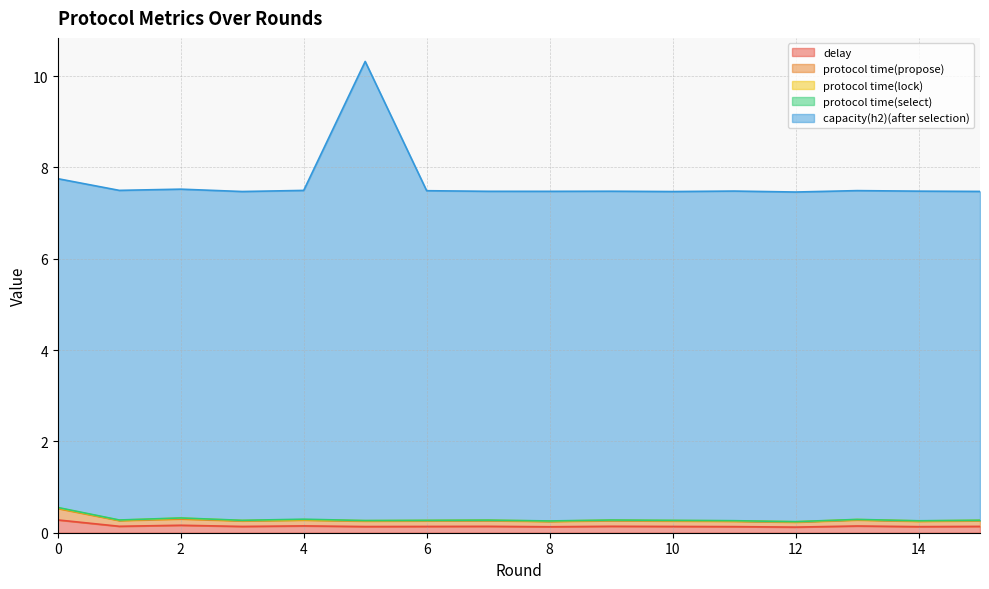

What is the maximum value for delay?

0.3